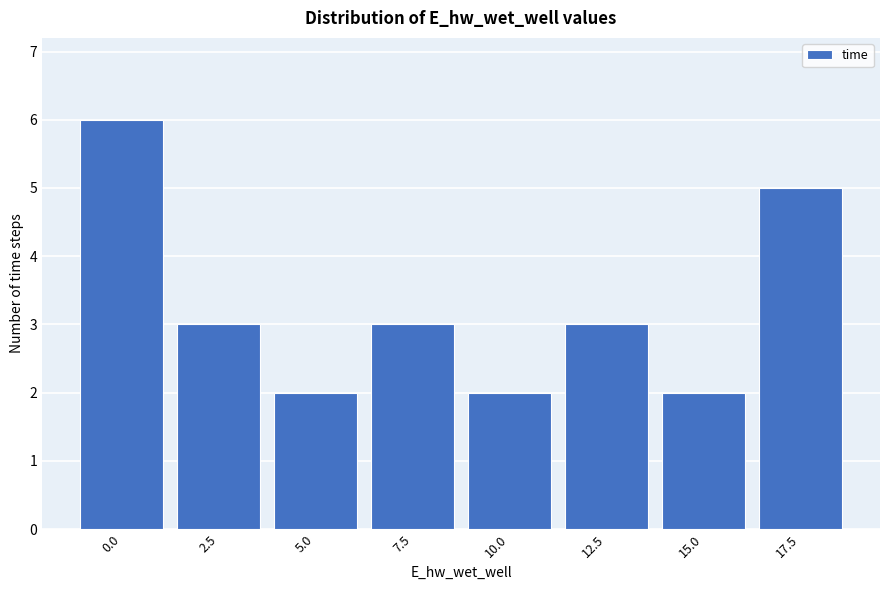

Reading right to left, list all the values displayed in this chart.

5	2	3	2	3	2	3	6